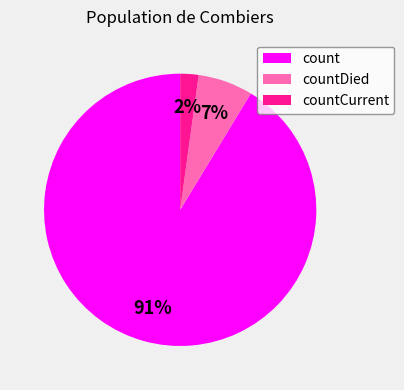

To the nearest percent, what is the average slice percentage?

33%